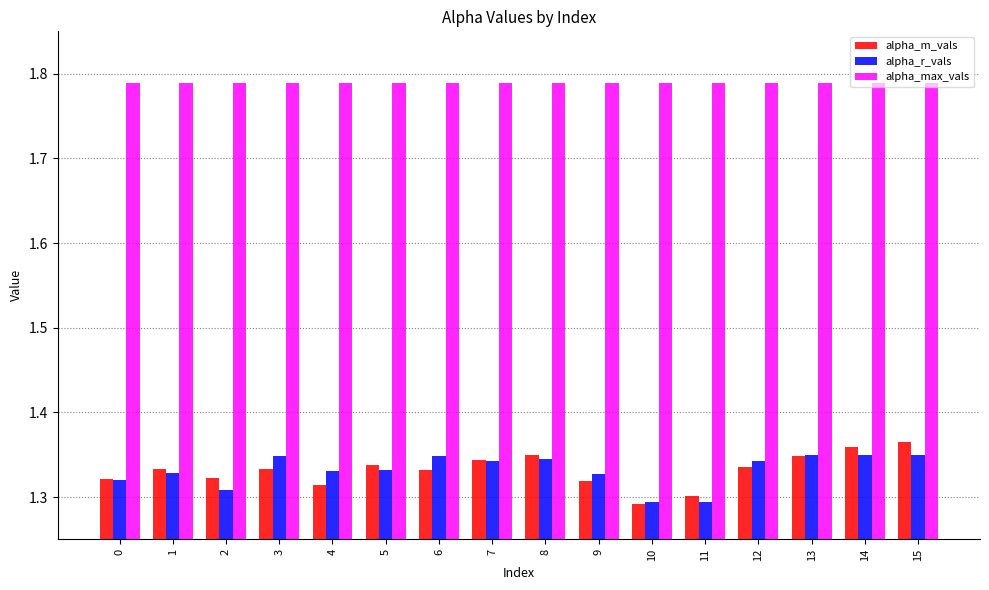

At 5, list the series in order from smallest to largest.

alpha_r_vals, alpha_m_vals, alpha_max_vals